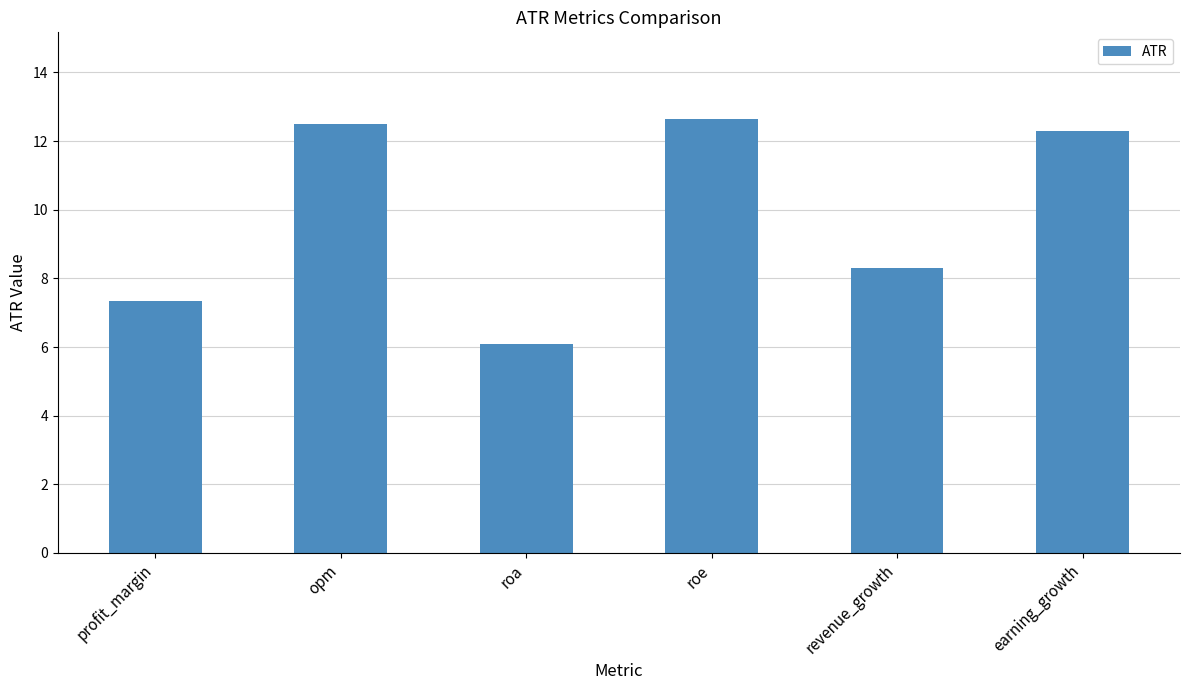

Reading left to right, list all the values displayed in this chart.

profit_margin=7.3	opm=12.5	roa=6.1	roe=12.6	revenue_growth=8.3	earning_growth=12.3